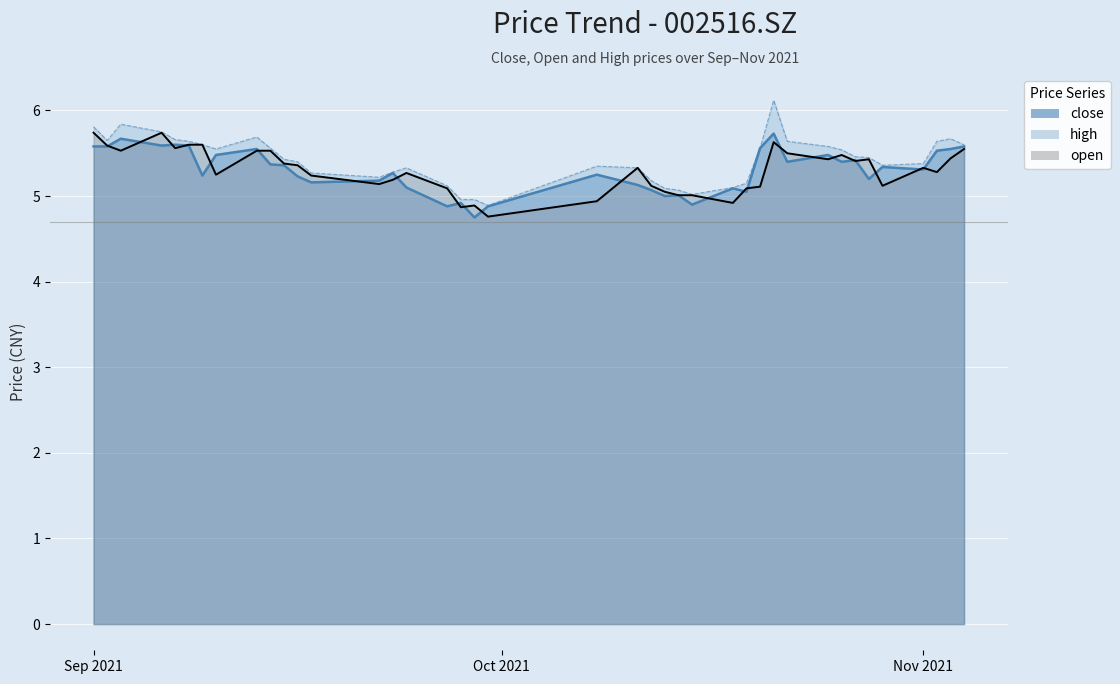

What is the maximum value shown in the chart?

6.1